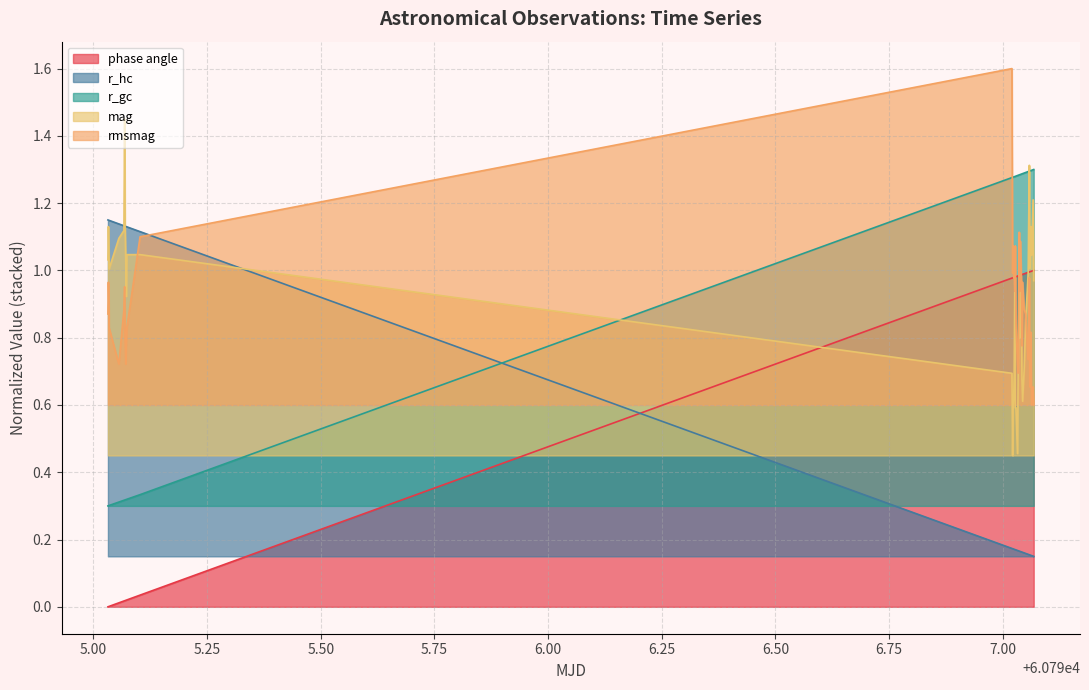

What is the difference between the maximum and minimum values in the r_hc series?

1.0